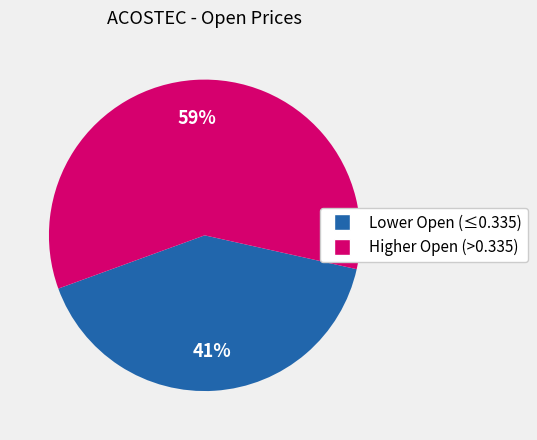

How many segments does this pie chart have?

2